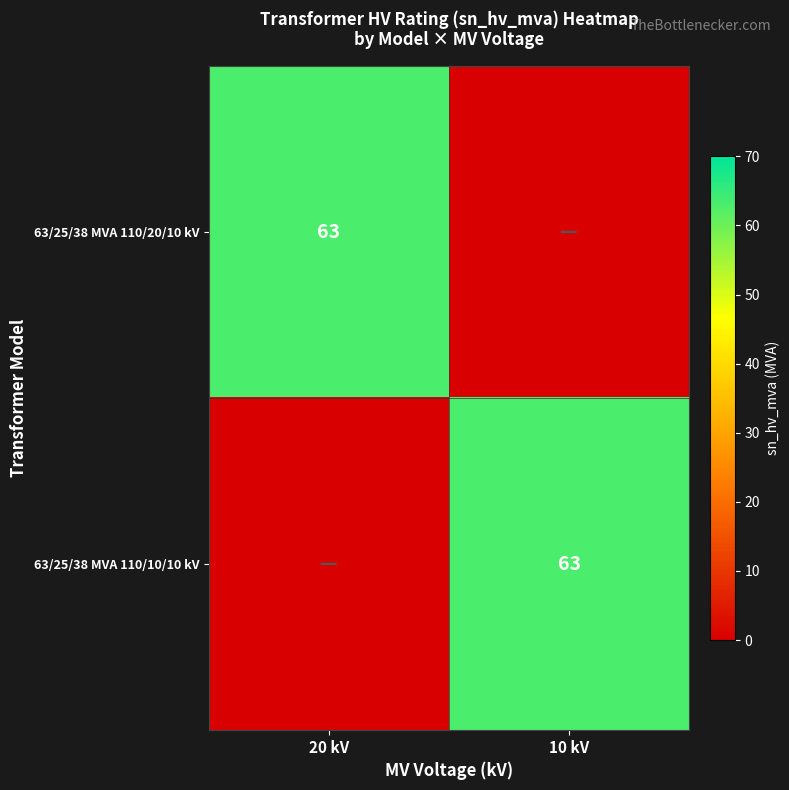

The value of 63/25/38 MVA 110/20/10 kV at 20 kV is 63. True or false?

True